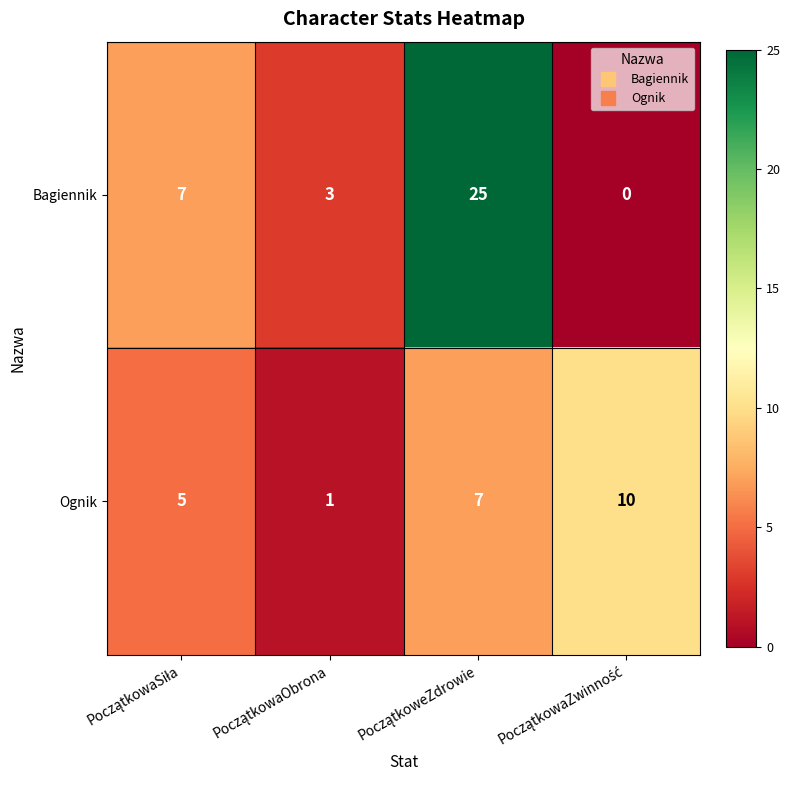

Which series has the largest total across all categories?

Bagiennik